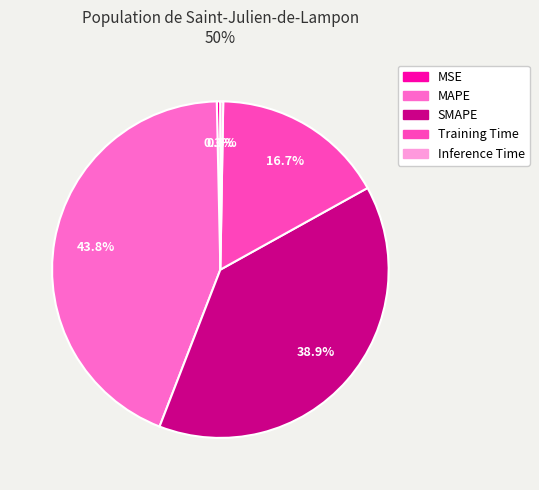

To the nearest percent, what portion does SMAPE represent?

39%